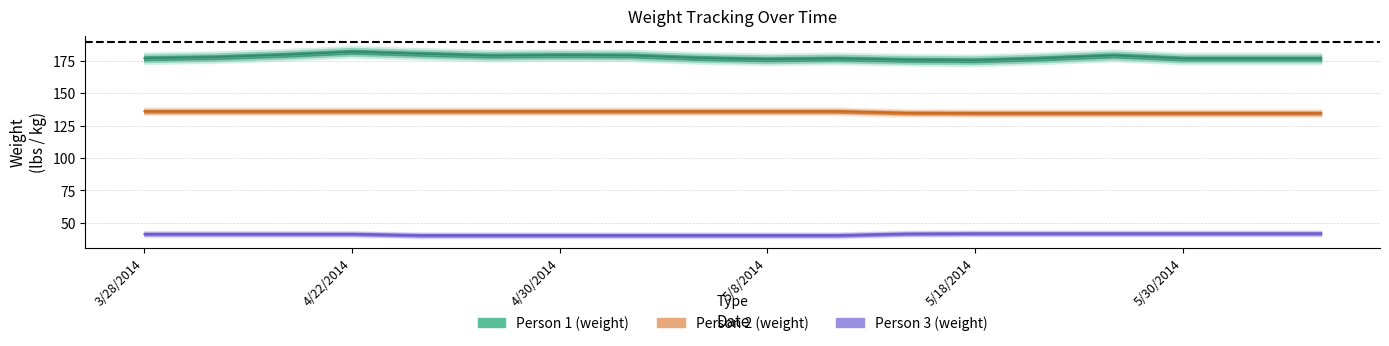

Reading left to right, transcribe all the data shown in this chart.

Person 1 (weight): 177.2	178.0	179.8	182.2	180.6	179.2	179.6	179.4	177.4	176.4	177.0	176.0	175.6	177.2	179.4	177.0	177.0	177.0
Person 2 (weight): 136.2	136.2	136.2	136.2	136.2	136.2	136.2	136.2	136.2	136.2	136.2	135.0	134.8	134.8	134.8	134.8	134.8	134.8
Person 3 (weight): 41.4	41.4	41.4	41.4	40.4	40.4	40.4	40.4	40.4	40.4	40.4	41.6	41.8	41.8	41.8	41.8	41.8	41.8